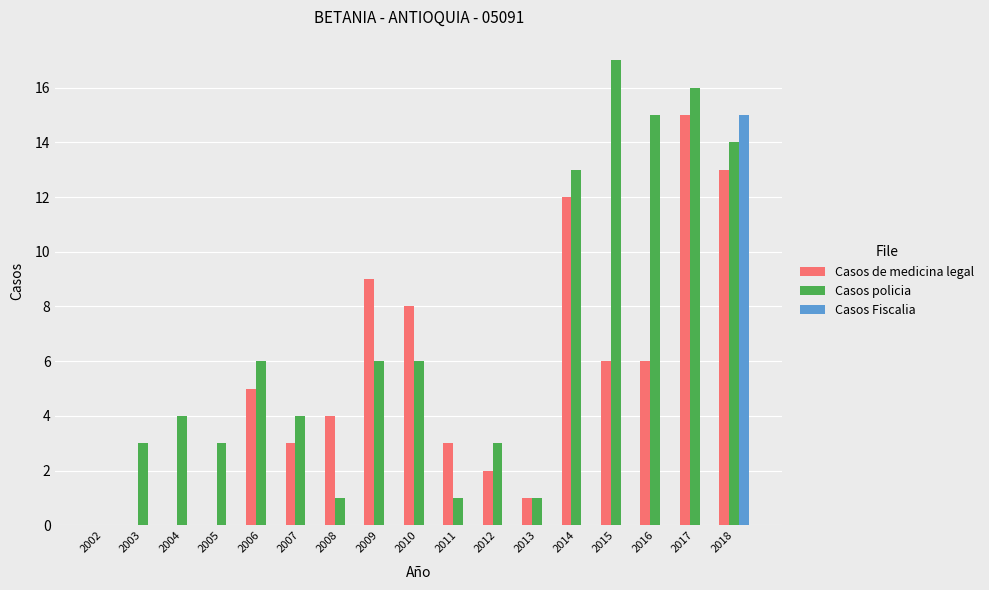

The value of Casos de medicina legal at 2011 is 3. True or false?

True